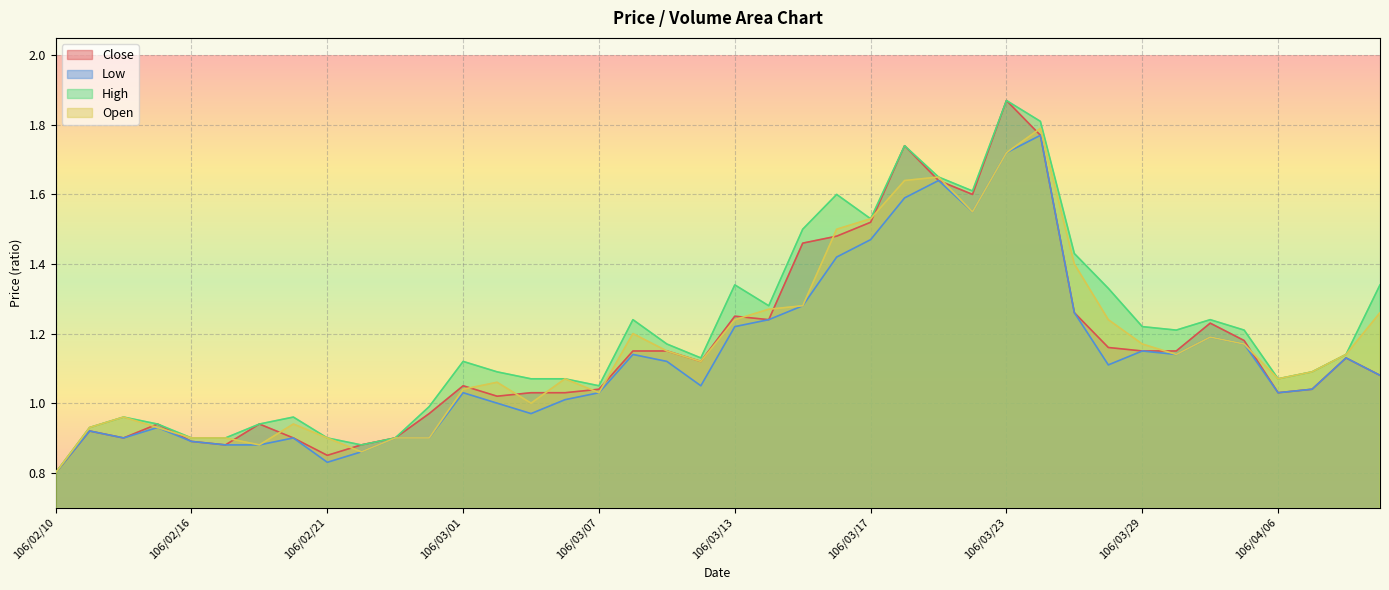

The Low series shows 0.9 at 106/03/23. True or false?

False